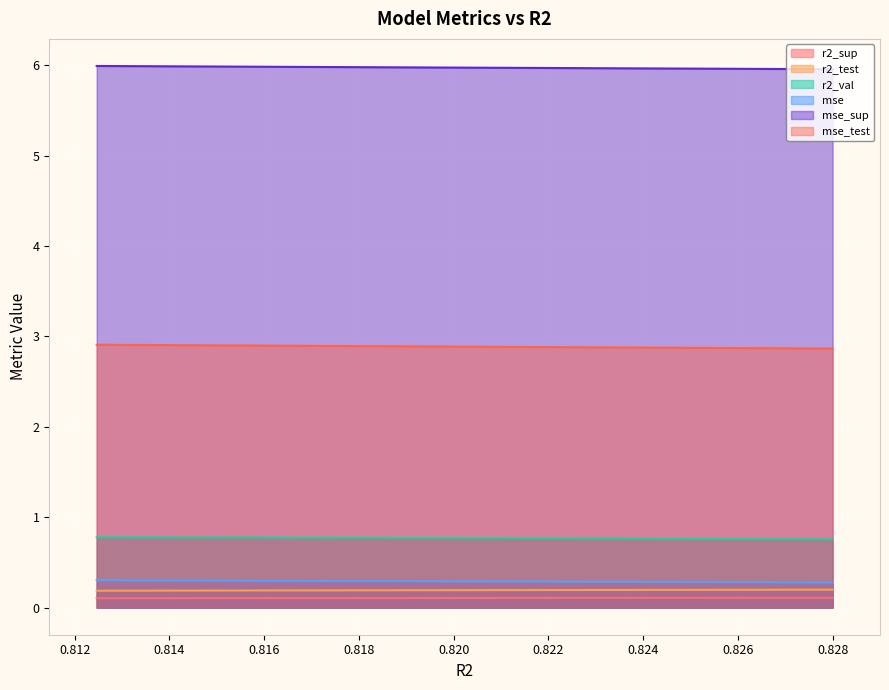

What is the smallest value displayed?

0.1